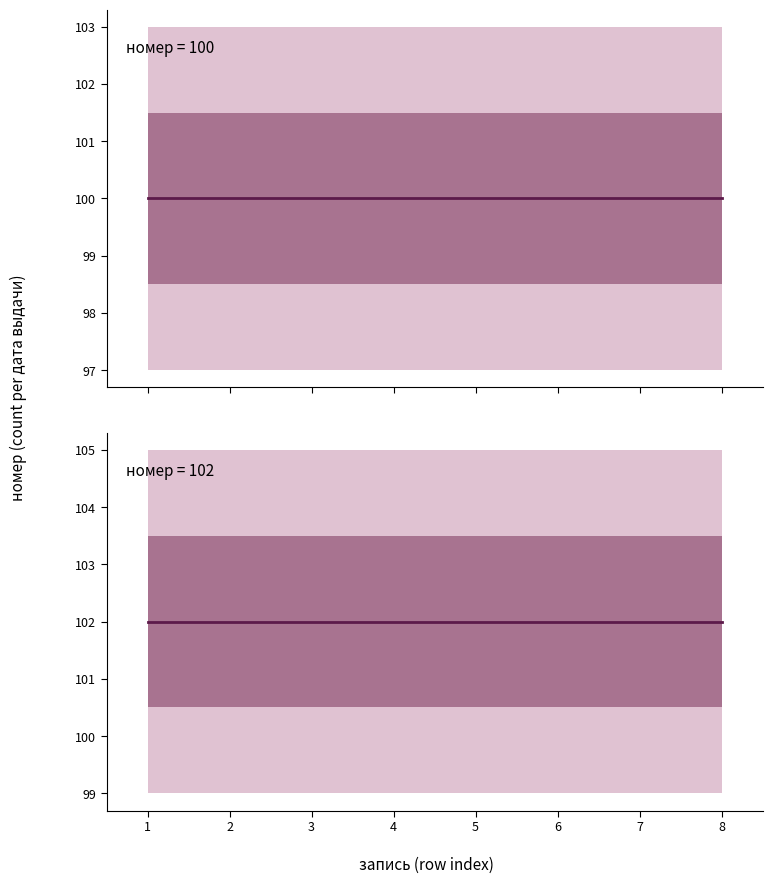

True or false: номер_100 has more than 0 points higher than both neighbors.

False